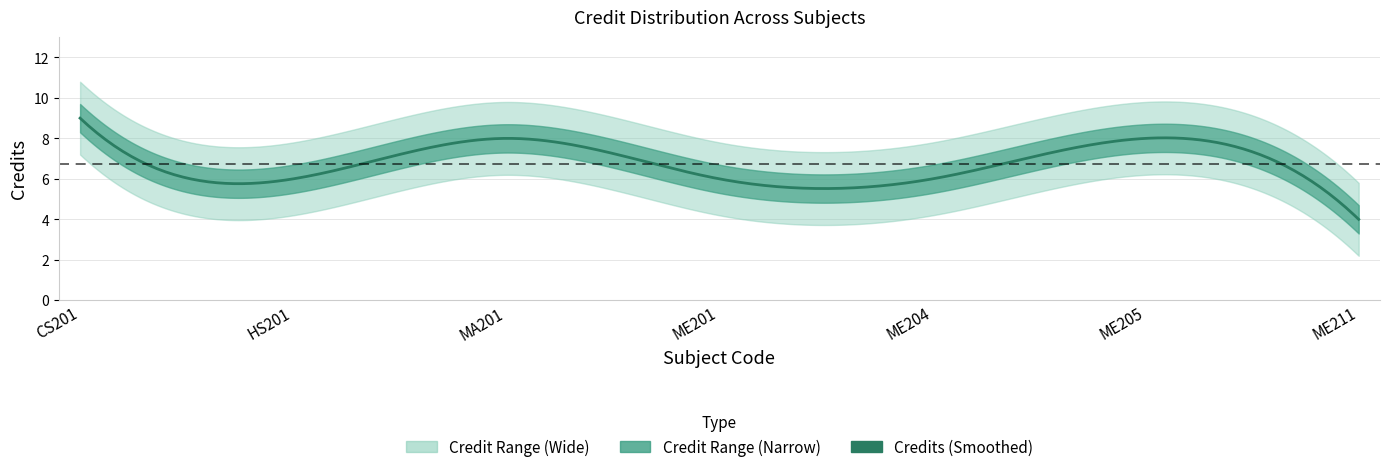

What is the label of the 1st point from the right?

ME211